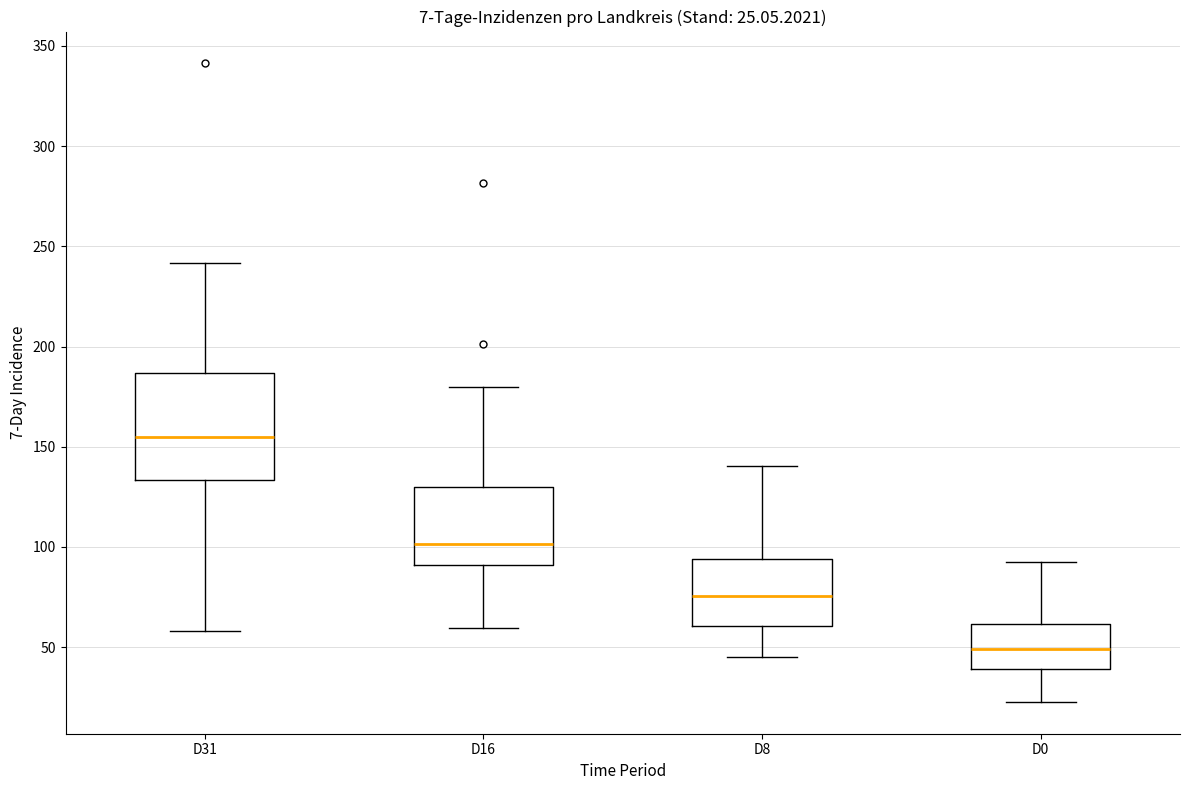

Which box is the tallest, from its lower edge to its upper edge?

D31